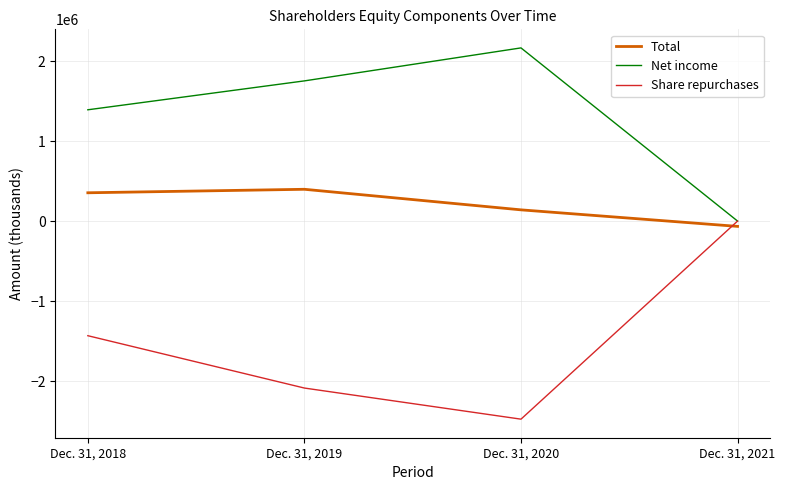

What is the total value across all series at Dec. 31, 2018?

311918